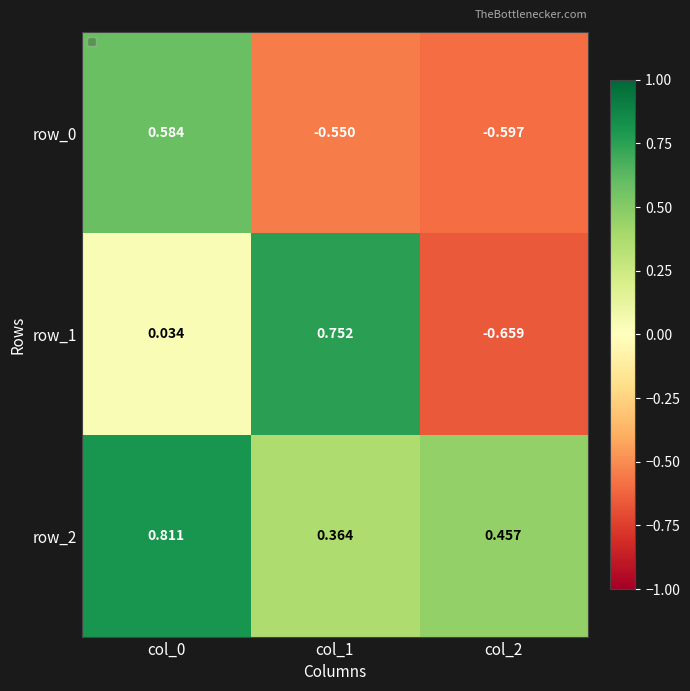

Which label corresponds to the smallest value in the chart?

col_2